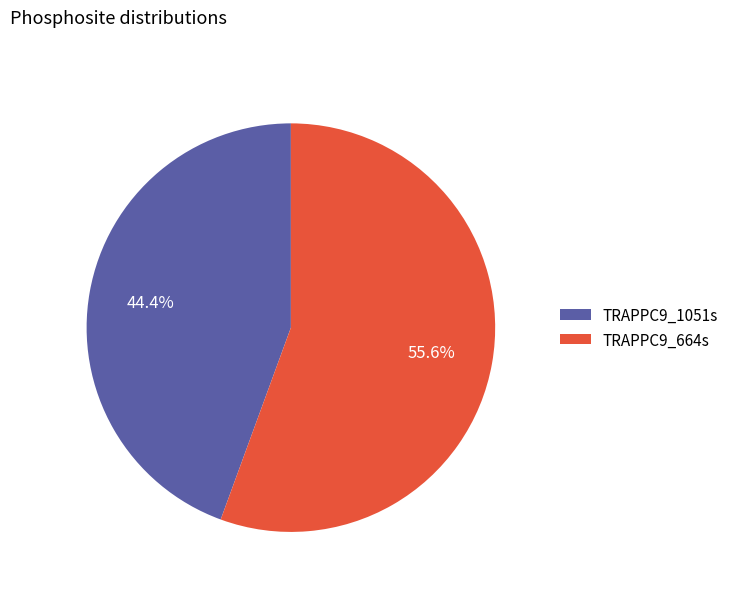

True or false: TRAPPC9_664s accounts for 43% of the total.

False